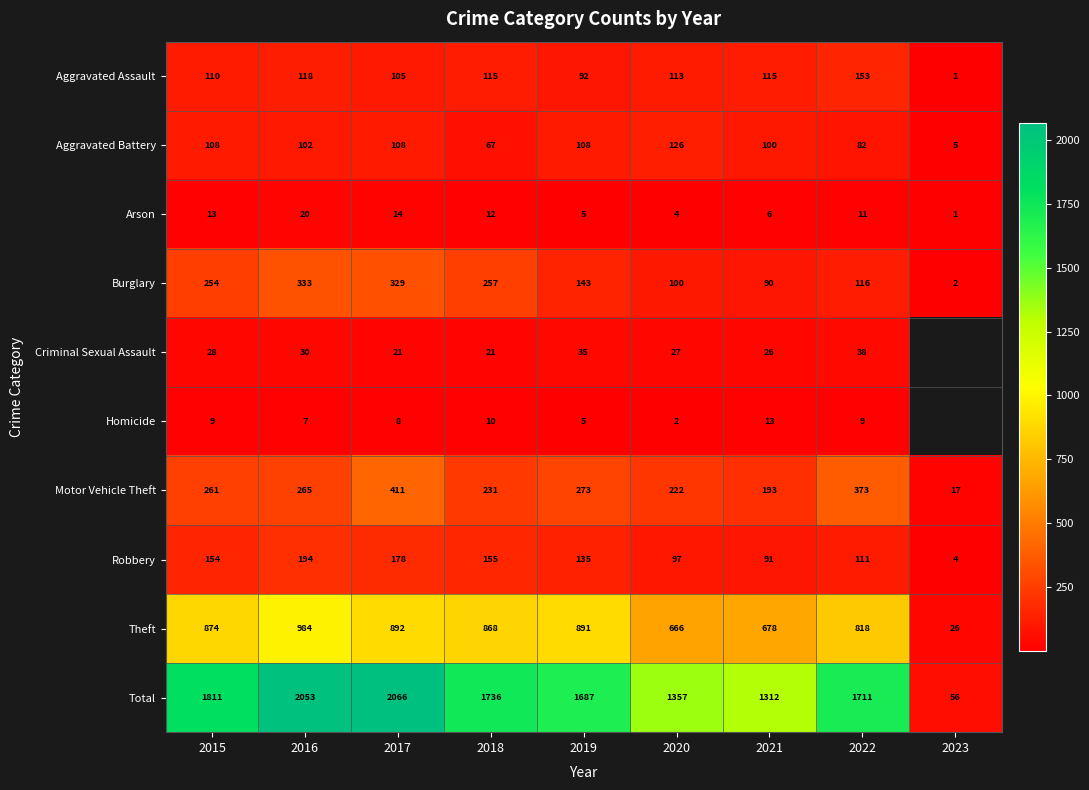

What is the difference between the highest and lowest values at 2023?

55.0